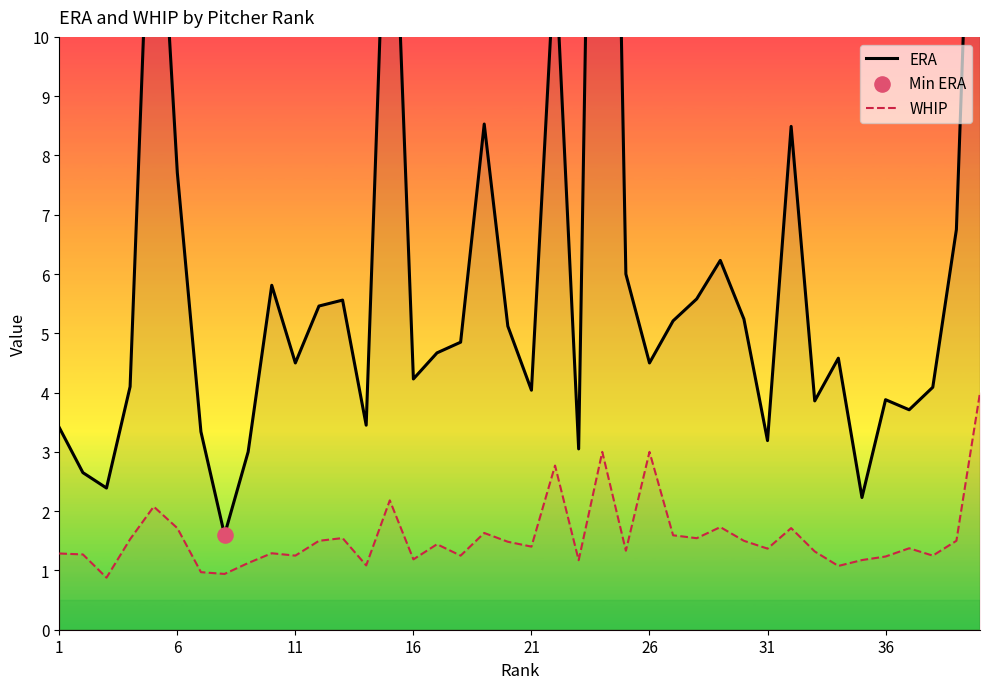

At how many categories does at least one series exceed 9?

5